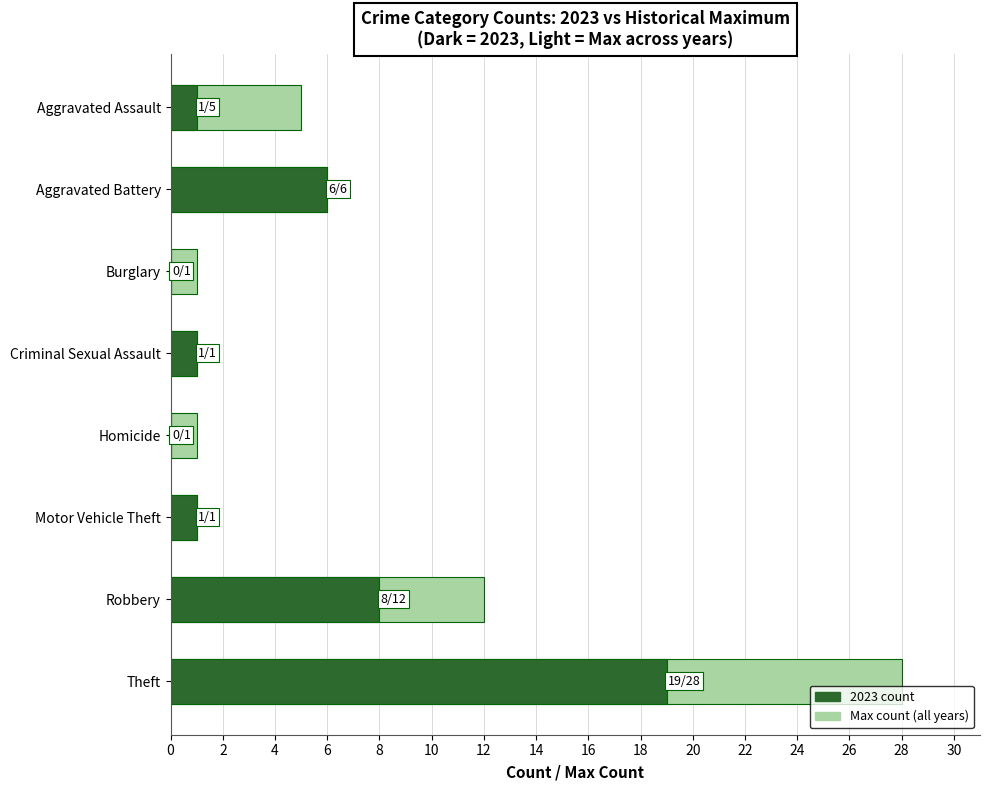

How many data points are less than 5?

4